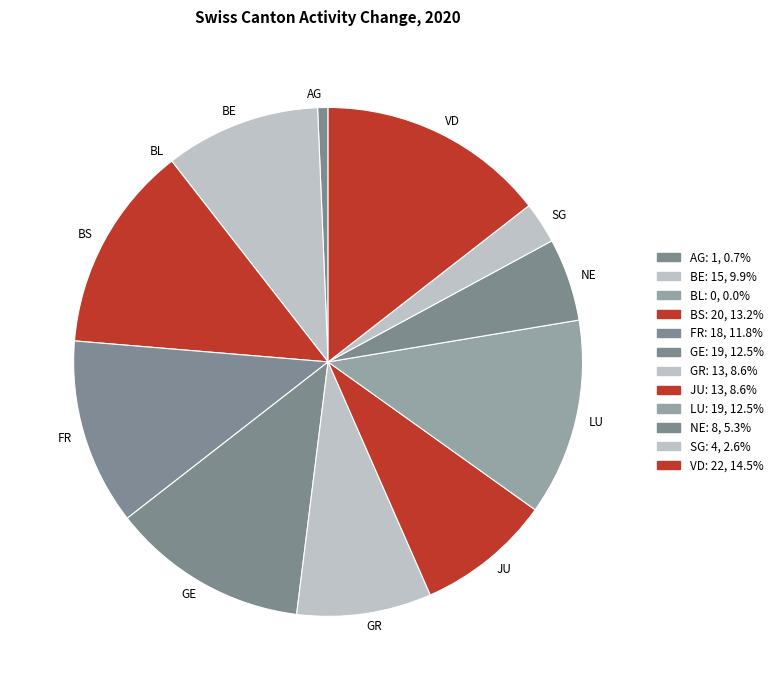

Is there a majority slice in this chart?

No